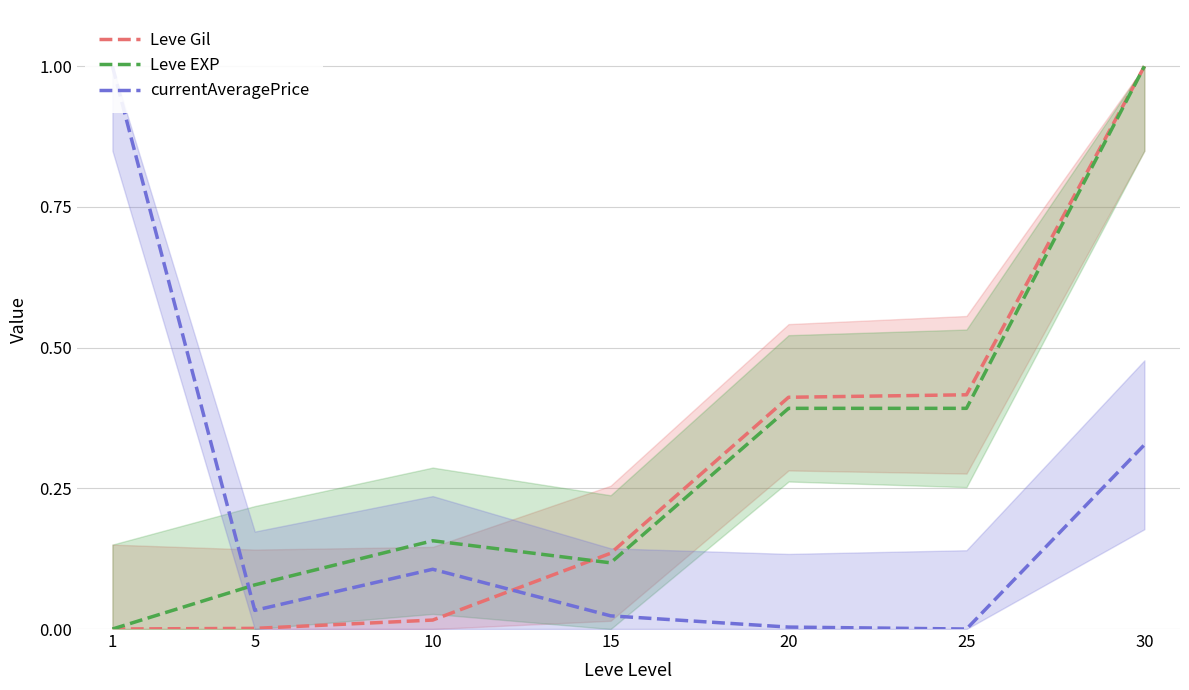

Between which two adjacent categories do Leve Gil and currentAveragePrice first intersect?

10 and 15